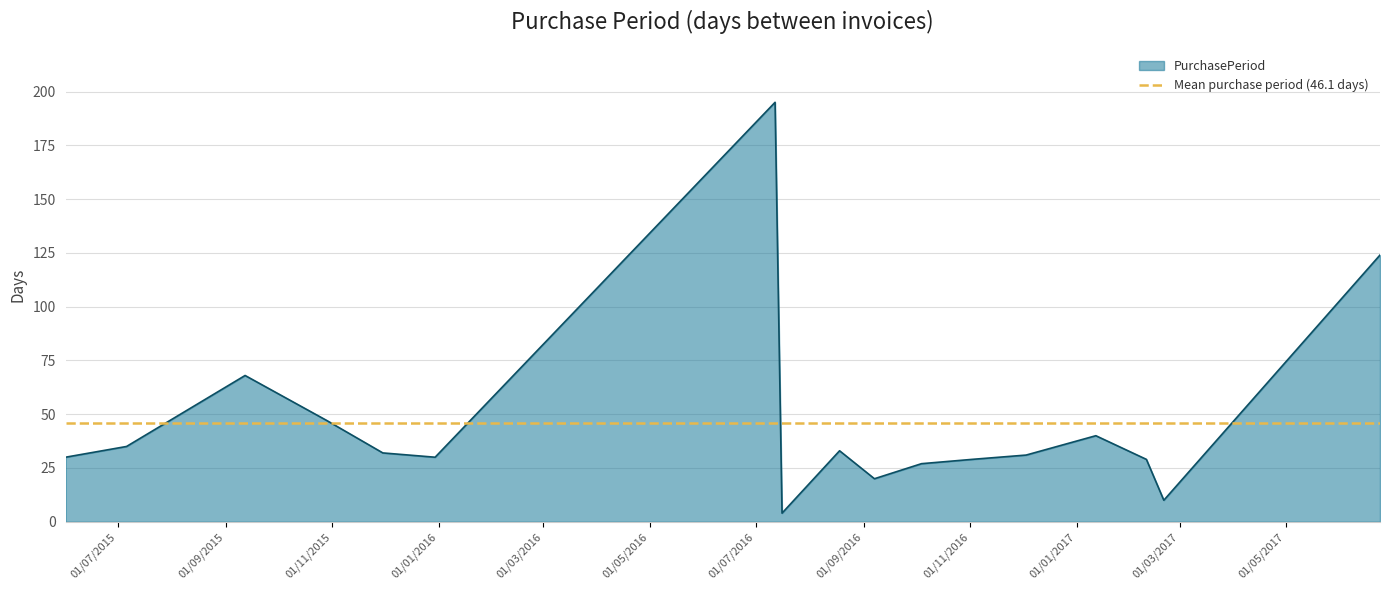

The value at 2015-09-12 is 68. True or false?

True